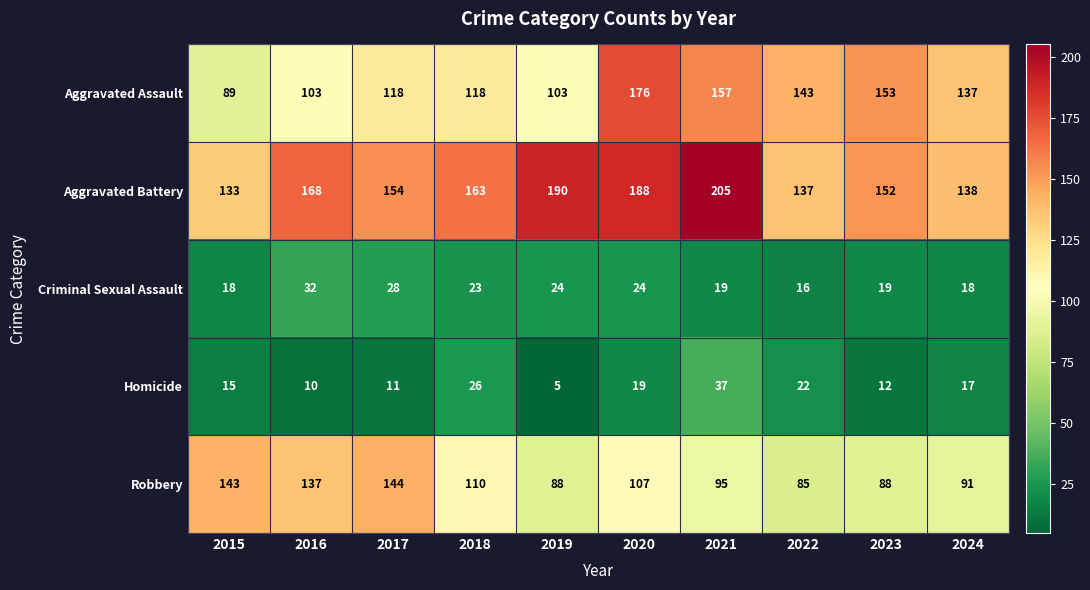

What is the total value across all series at 2019?

410